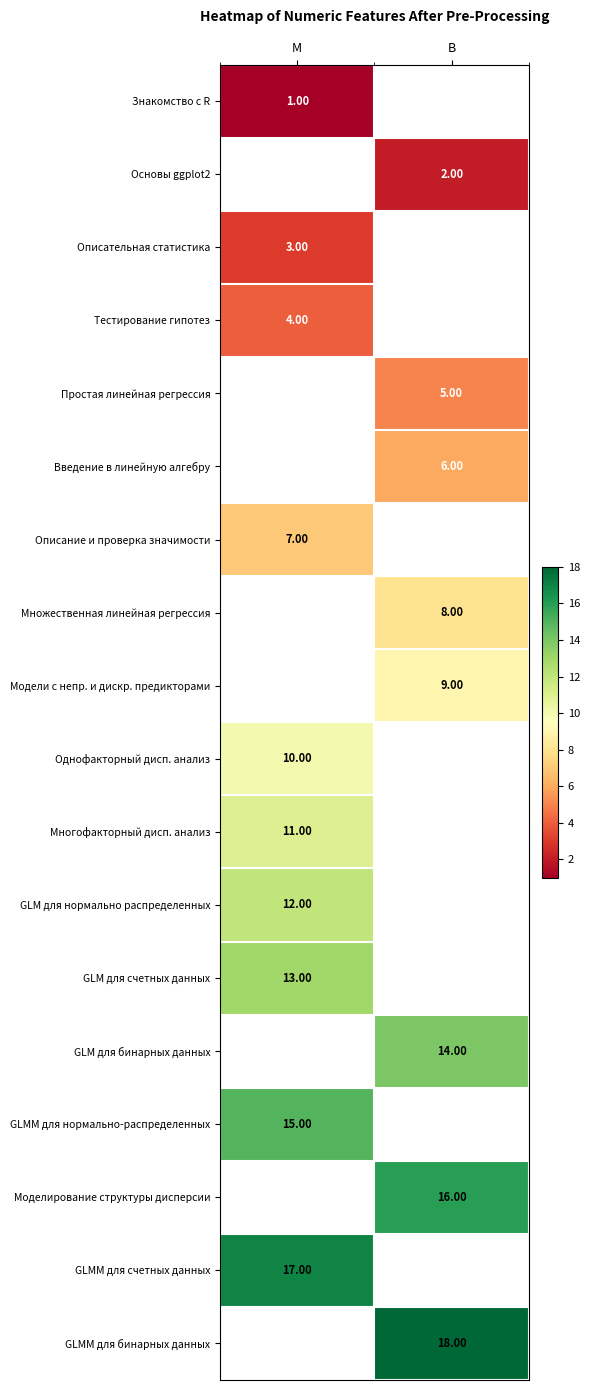

True or false: Тестирование гипотез has a value of 6.9 at М.

False